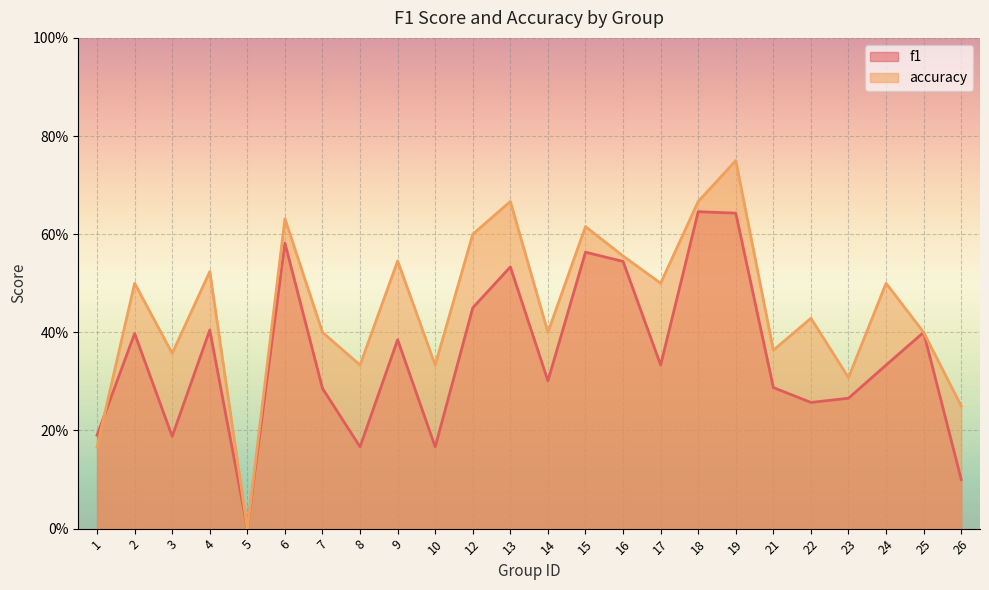

True or false: accuracy has more than 0 interior local peaks.

True